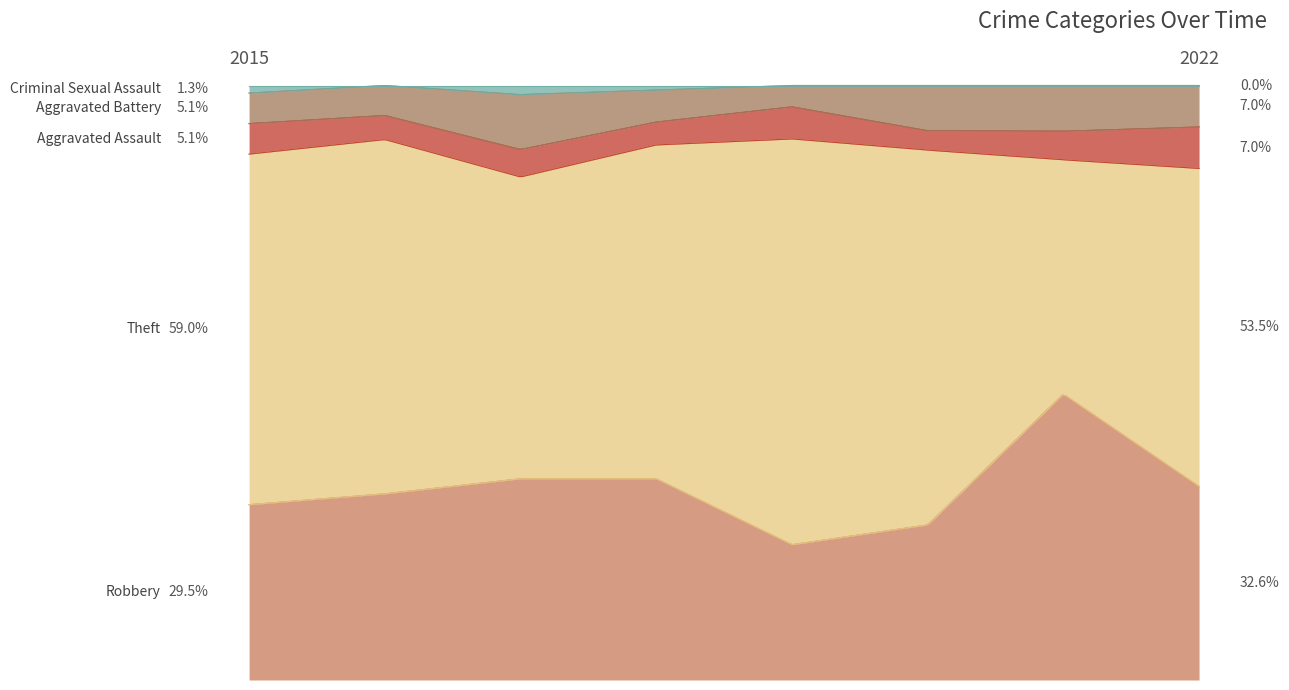

What are all the series names shown in the legend?

Robbery, Theft, Aggravated Assault, Aggravated Battery, Criminal Sexual Assault